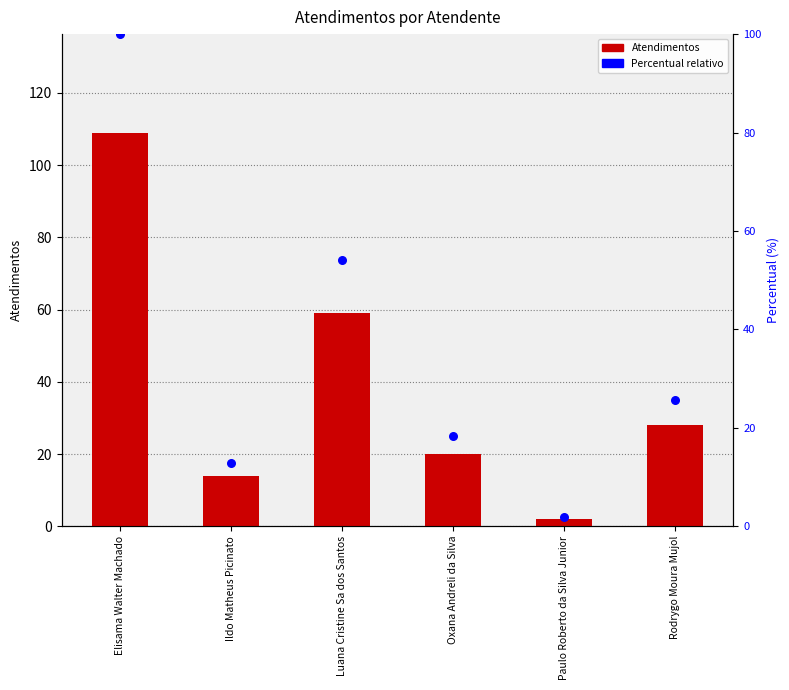

Is the value of Atendimentos at Paulo Roberto da Silva Junior greater than the value of Percentual relativo at Luana Cristine Sa dos Santos?

No